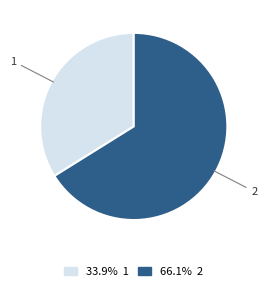

Which category has the biggest portion of the pie?

2